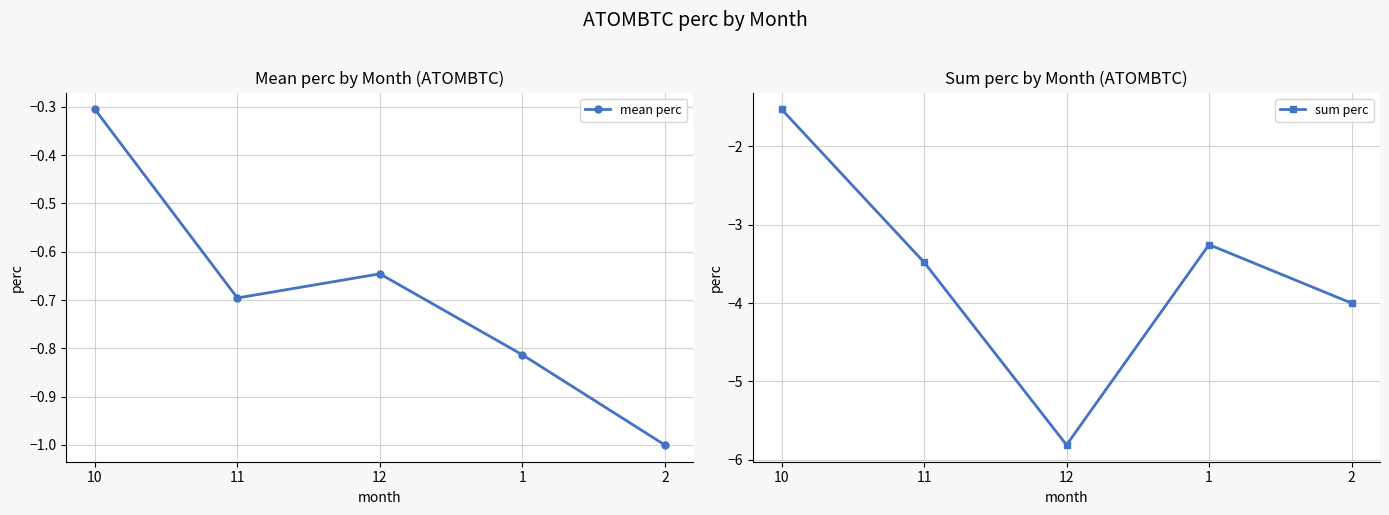

At which label does sum perc reach its minimum?

12